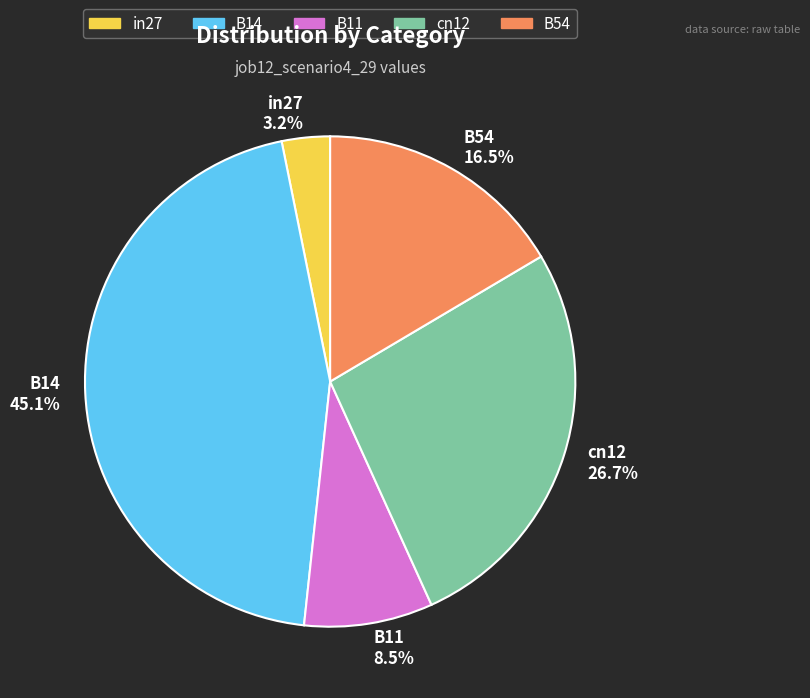

Does any single category account for the majority?

No